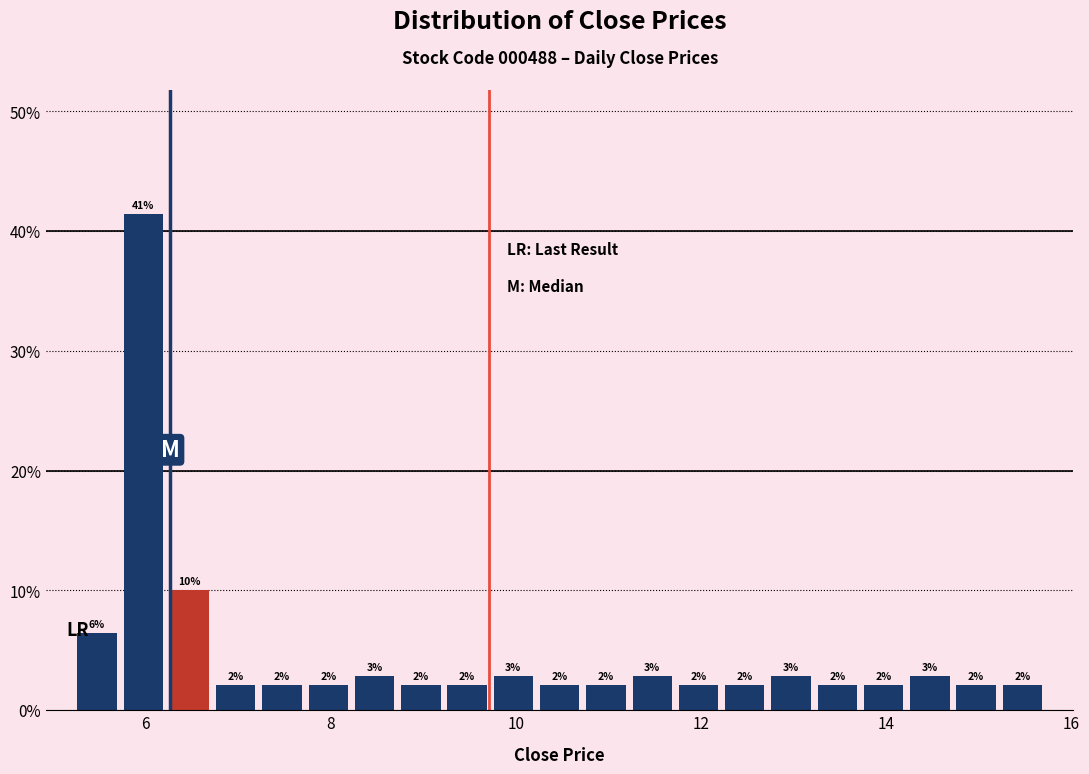

Around what value on the x-axis is the tallest bar? Give the approximate position of its centre, as read against the axis.

6.0